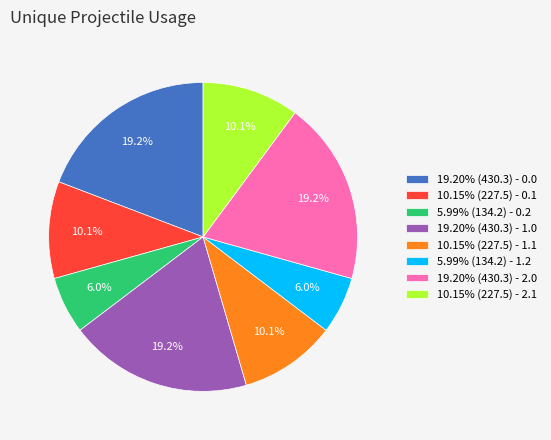

Is 5.99% (134.2) - 1.2 the majority of the pie?

No